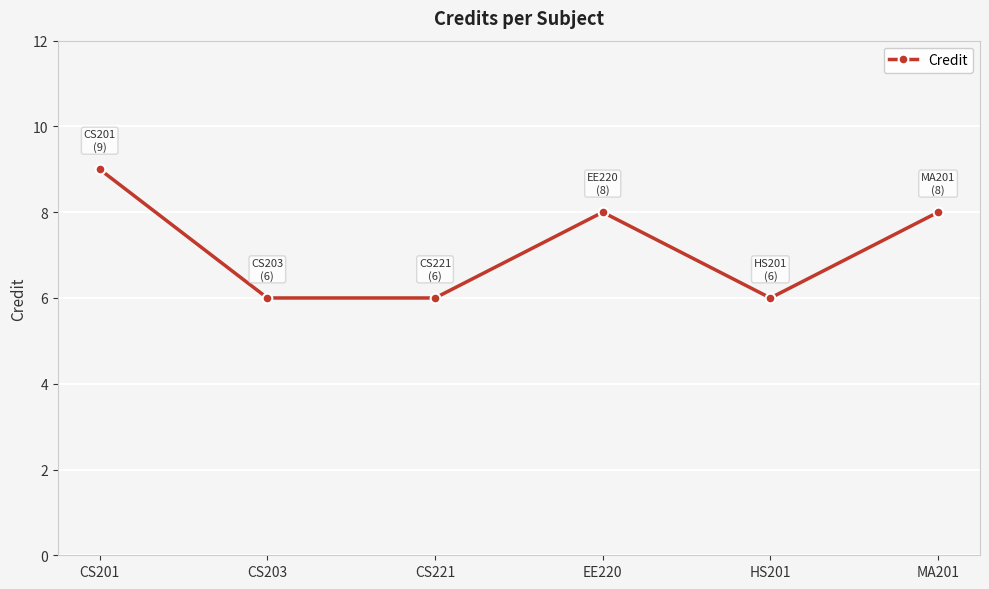

Where is the first local maximum?

EE220